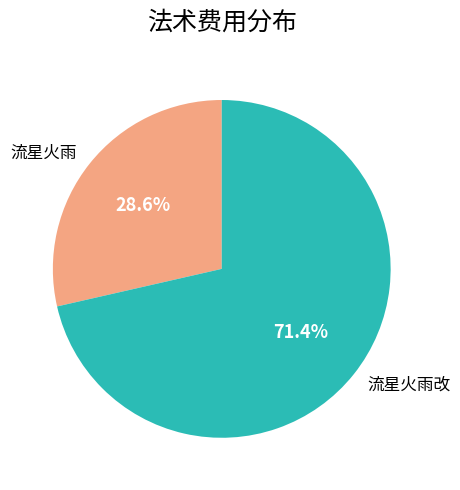

How many slices are in this pie chart?

2